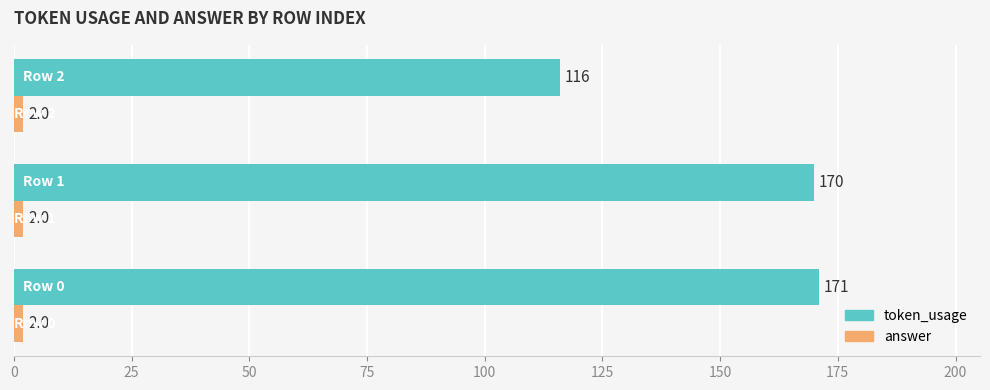

Which series has the largest total across all categories?

token_usage